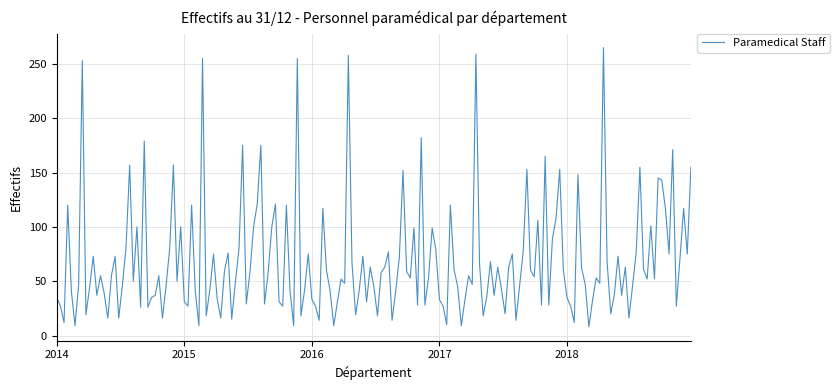

What is the smallest value displayed?

8